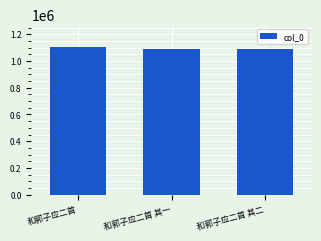

What is the ratio of the value at 和郭子应二首 其一 to the value at 和郭子应二首?

1.0